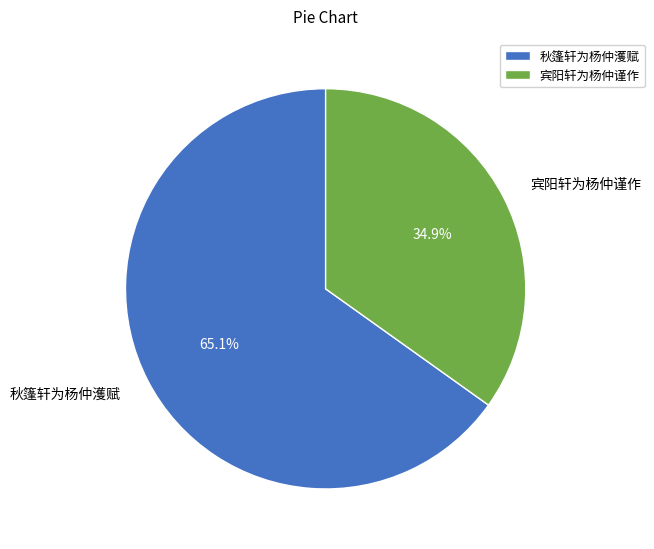

Is there any slice that represents more than half of the pie?

Yes